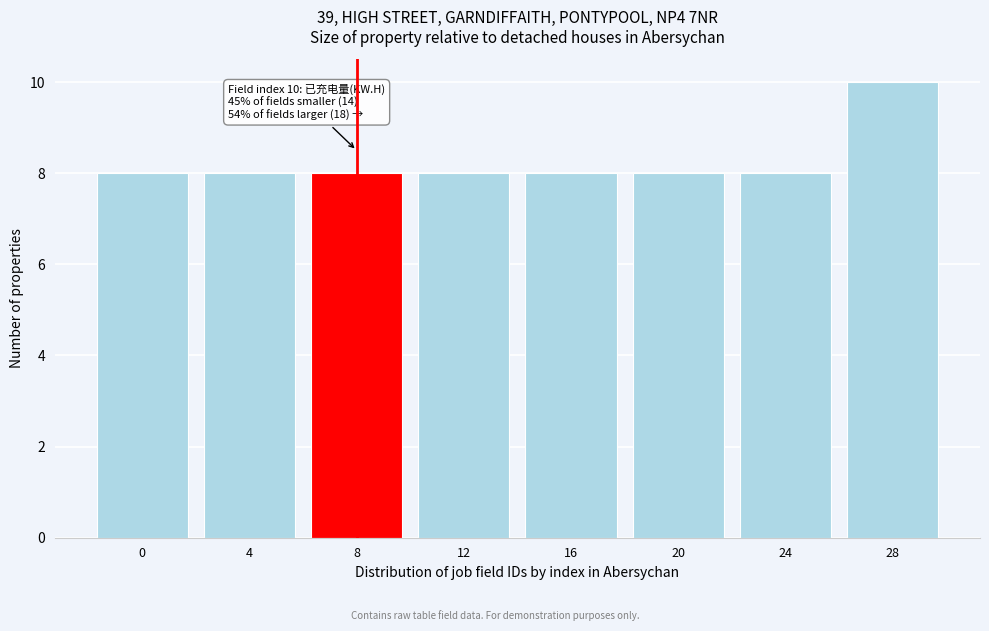

Reading right to left, list all the values displayed in this chart.

10	8	8	8	8	8	8	8